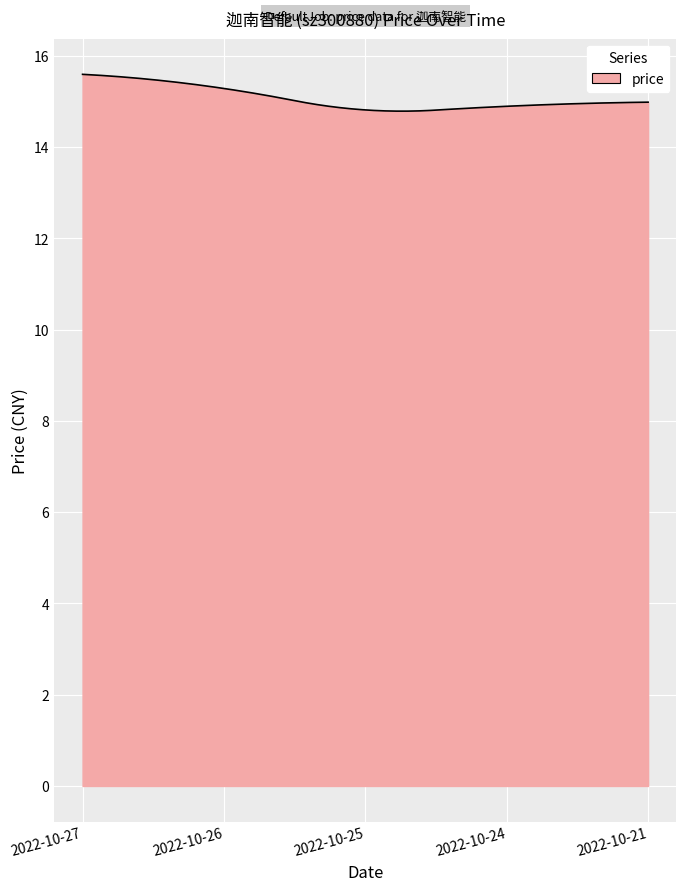

What is the smallest value displayed?

14.8